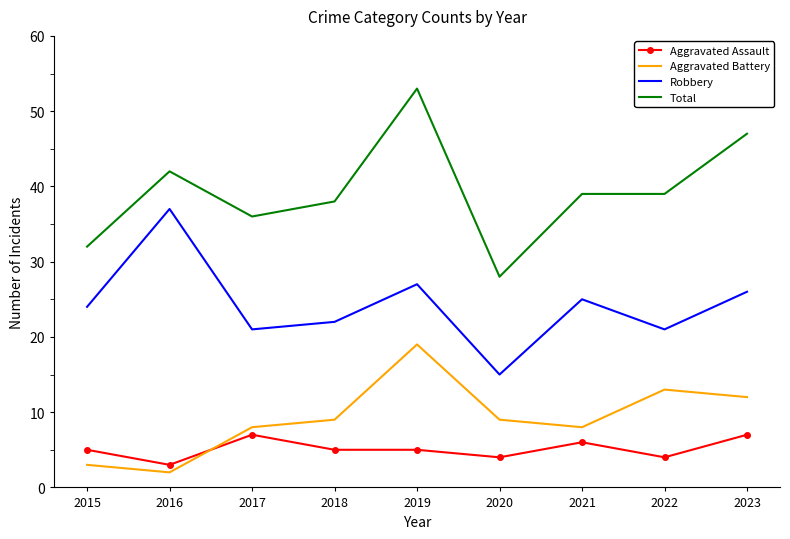

At how many categories does at least one series exceed 22?

9